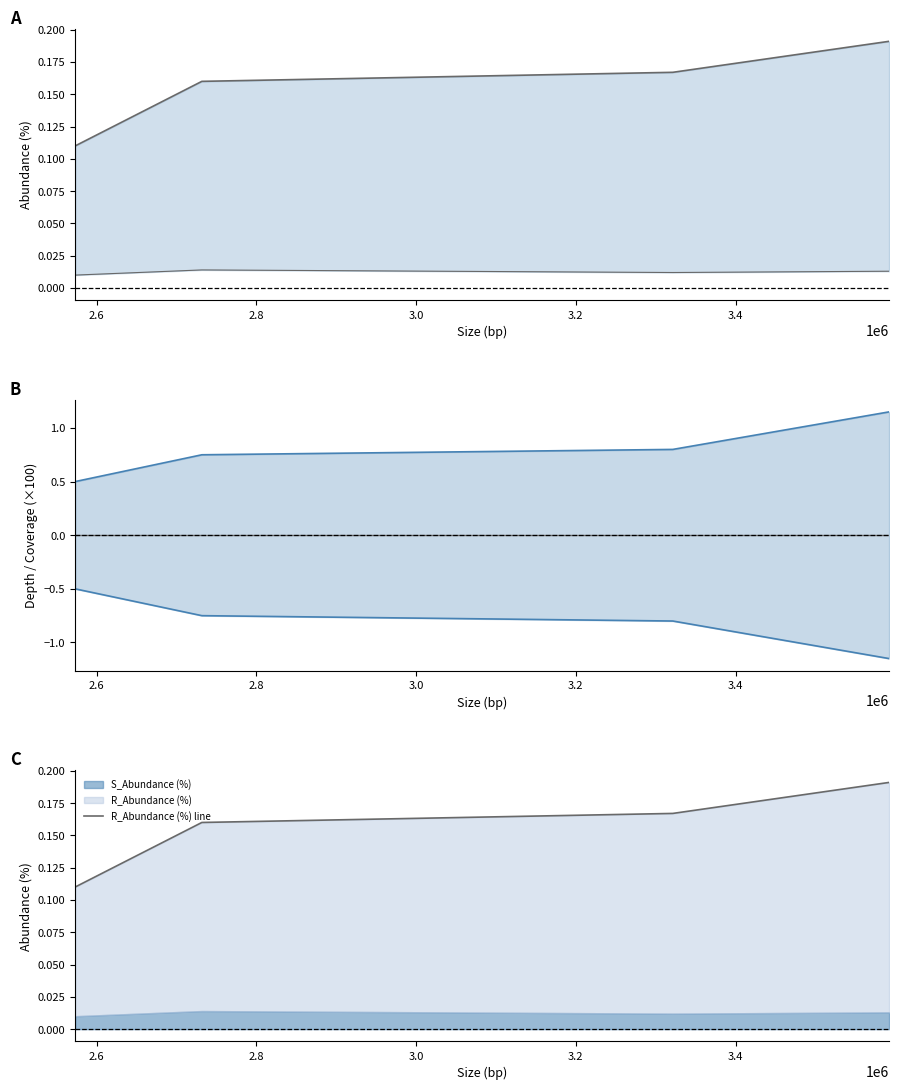

True or false: mid and Coverage (scaled) intersect in this chart.

False